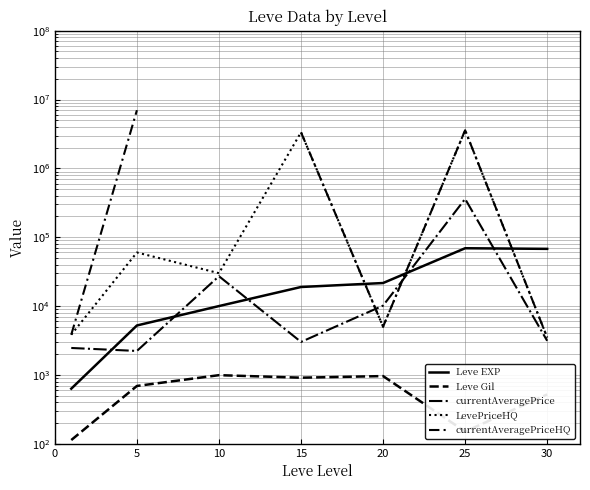

What is the total value across all series at 25?

7595100.0